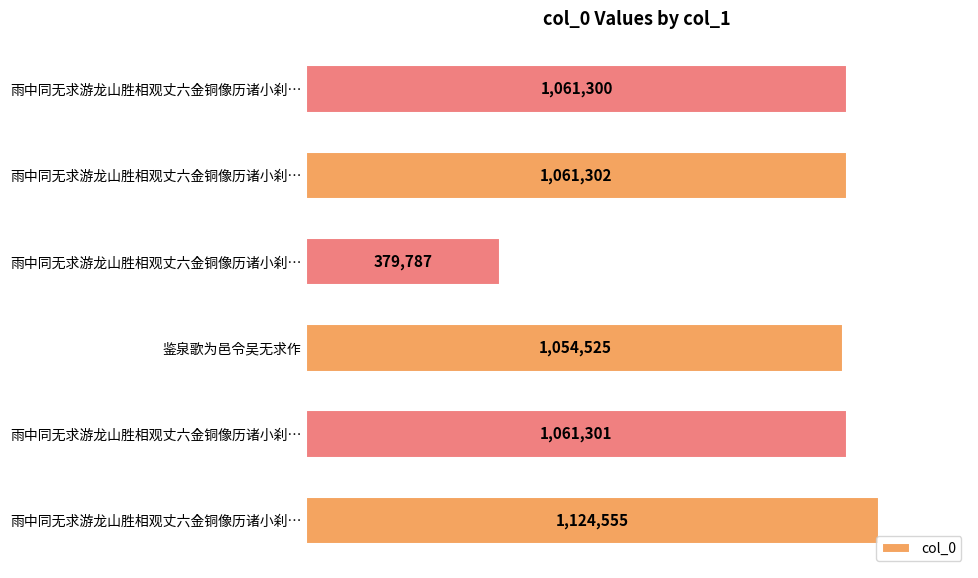

How many data points are less than 1061301?

3